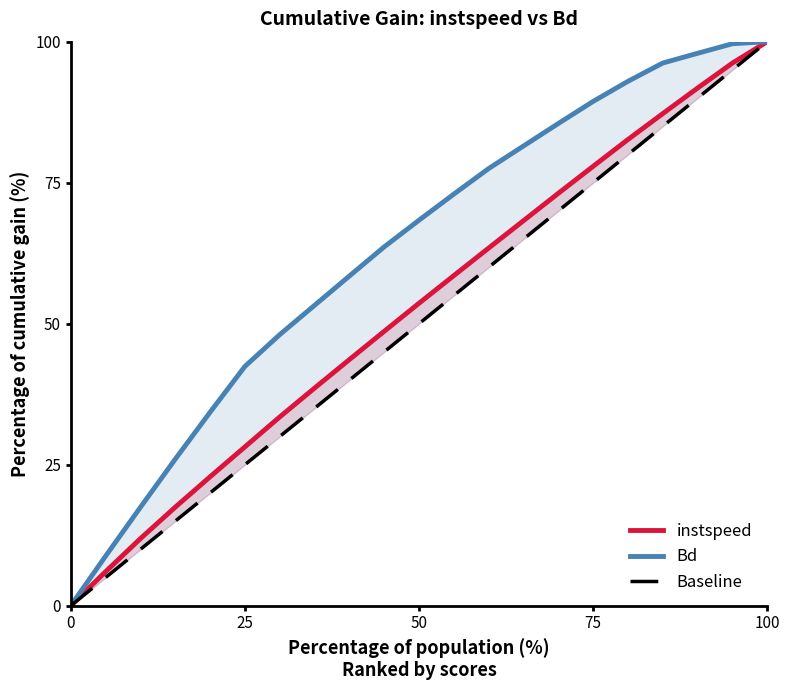

Is this an area chart (filled region under the line)?

No